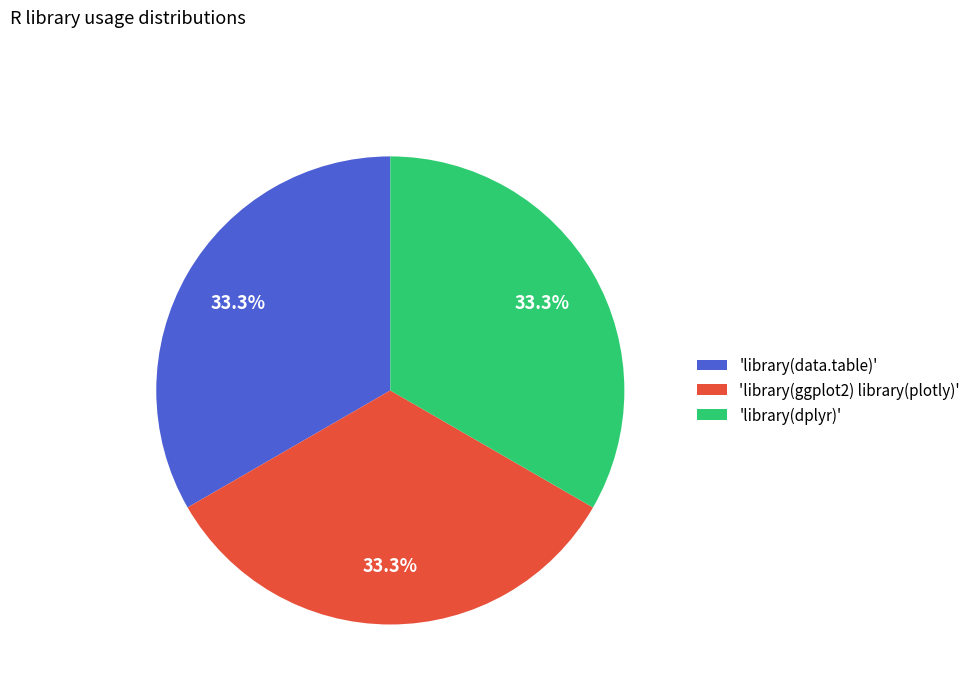

Combined, what portion of the pie is 'library(ggplot2) library(plotly)' and 'library(data.table)'?

66.7%